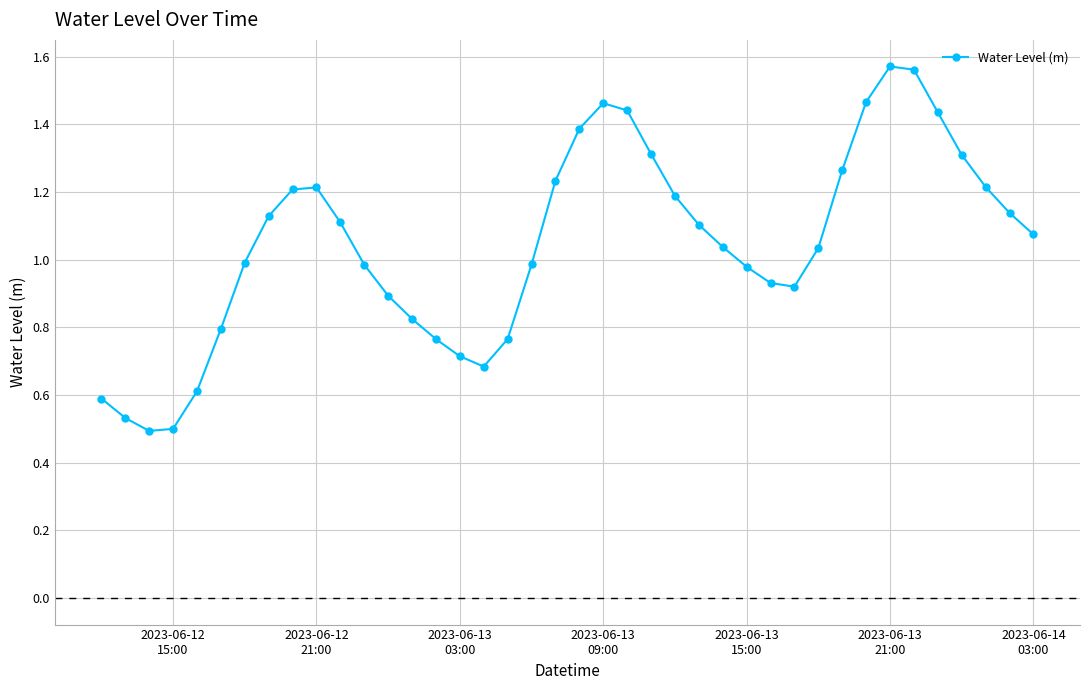

True or false: the data has more than 1 interior local peaks.

True